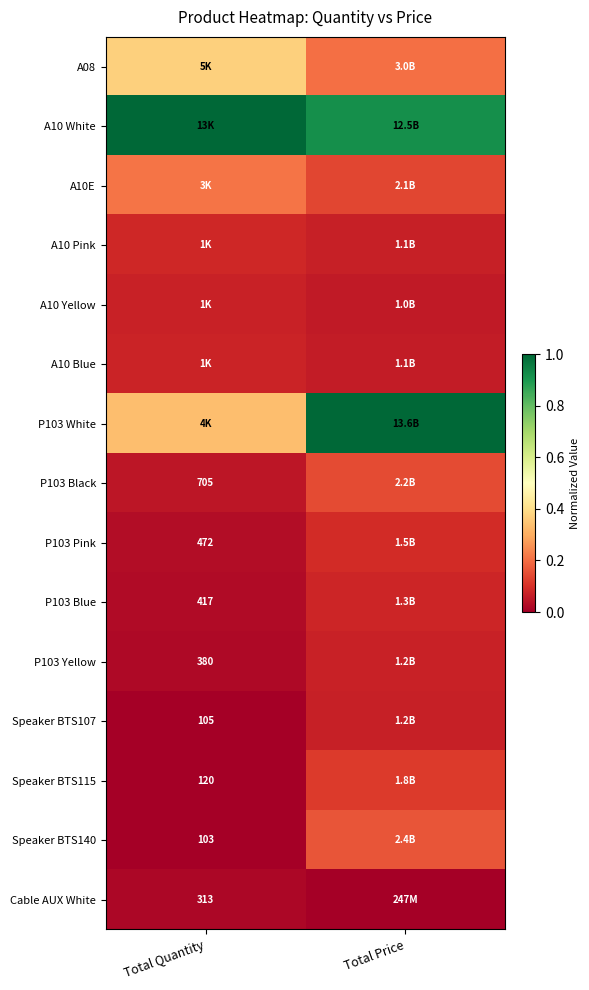

What is the average value of the P103 White series?

0.7